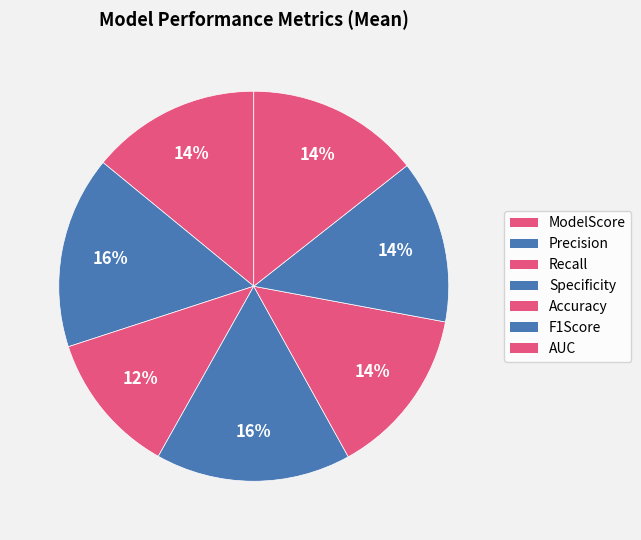

Count the number of slices in the pie.

7